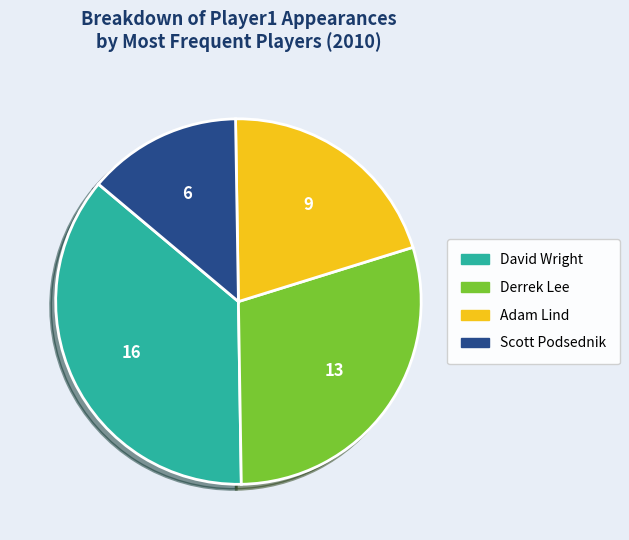

Is there a majority slice in this chart?

No